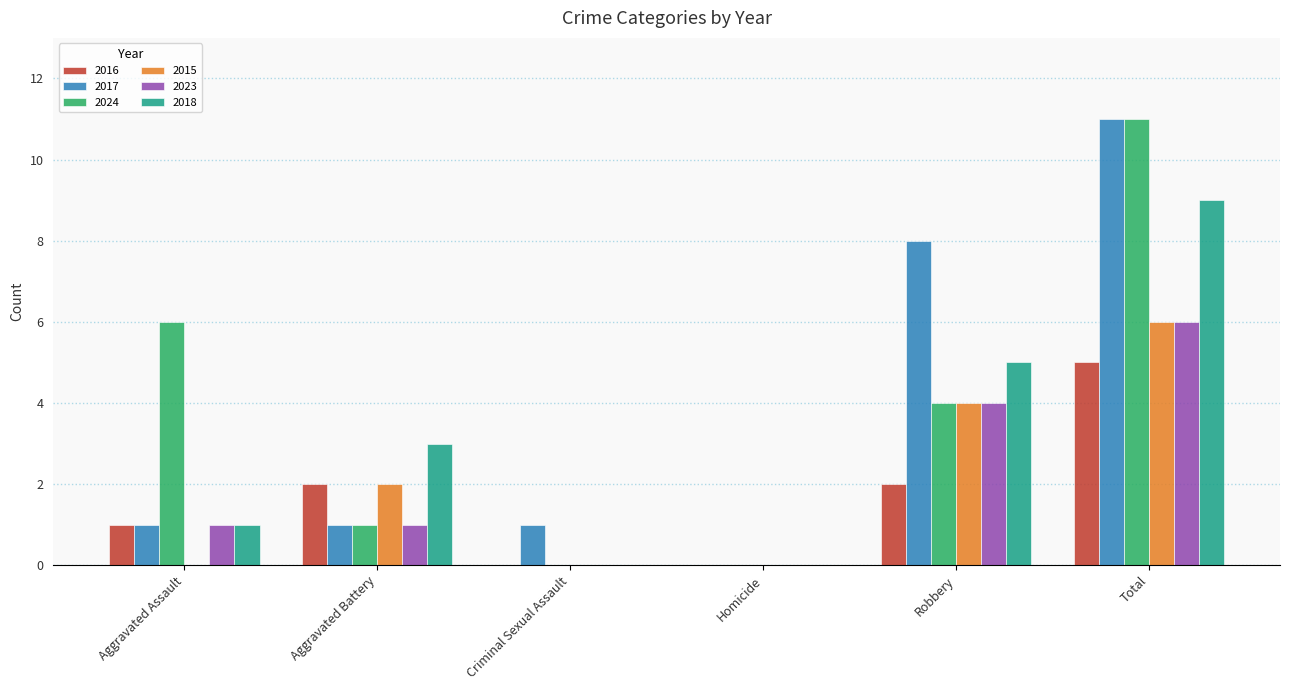

Is the value of 2016 at Robbery greater than the value of 2024 at Criminal Sexual Assault?

Yes